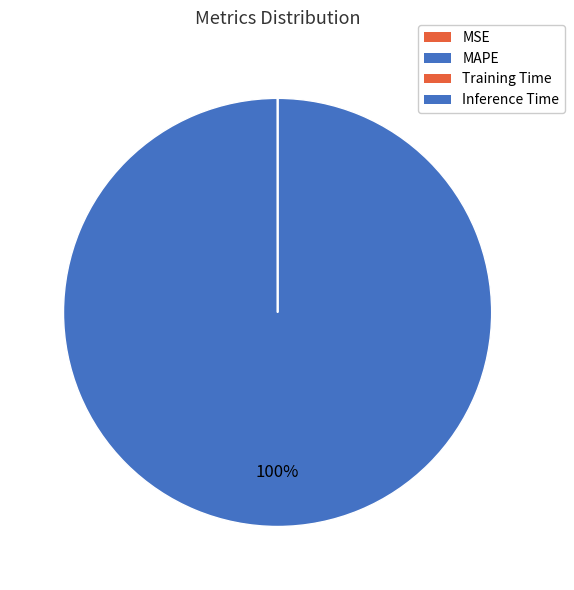

Do Training Time and MSE together represent more than half of the pie?

No